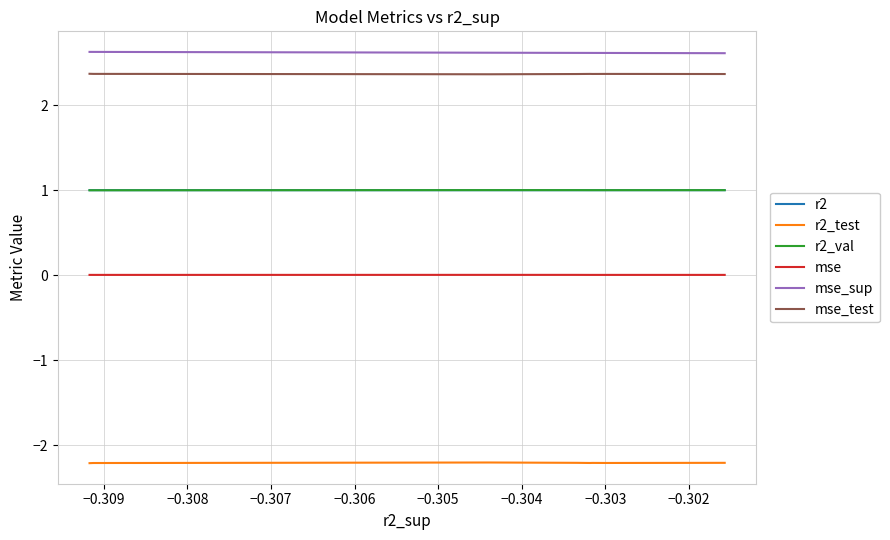

True or false: mse_sup has a value of 3.4 at −0.308.

False